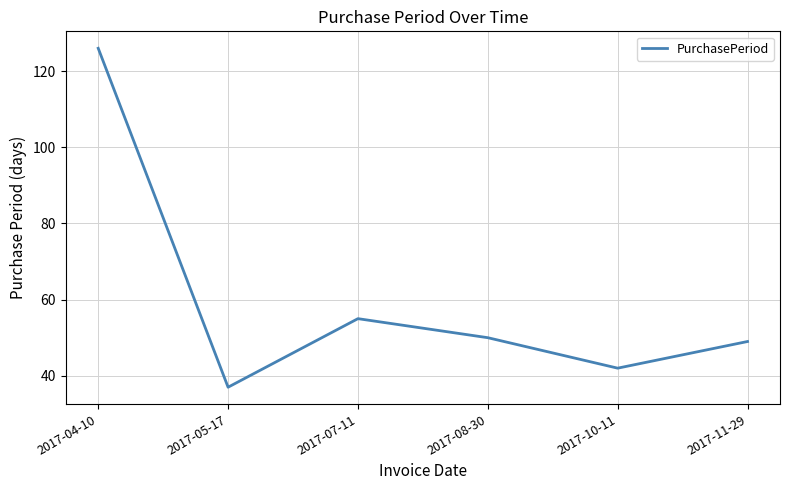

Reading right to left, what are all the values shown in this chart?

2017-11-29=49	2017-10-11=42	2017-08-30=50	2017-07-11=55	2017-05-17=37	2017-04-10=126